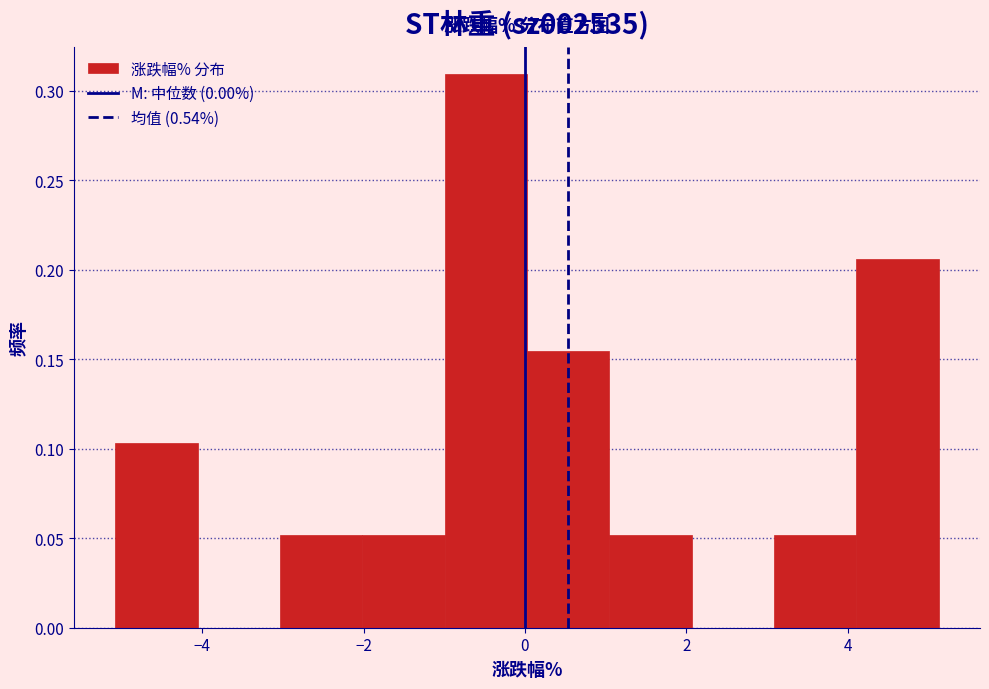

Reading left to right, list every bar in this chart as the range it spans on the x-axis followed by its height. Neither the bar edges nor the heights are printed on the chart, so give them approximately, as read against the axes.

-5.0 to -4.0: 0.105
-4.0 to -3.0: 0
-3.0 to -2.0: 0.050
-2.0 to -1.0: 0.050
-1.0 to 0.0: 0.310
0.0 to 1.0: 0.155
1.0 to 2.0: 0.050
2.0 to 3.0: 0
3.0 to 4.2: 0.050
4.2 to 5.2: 0.205